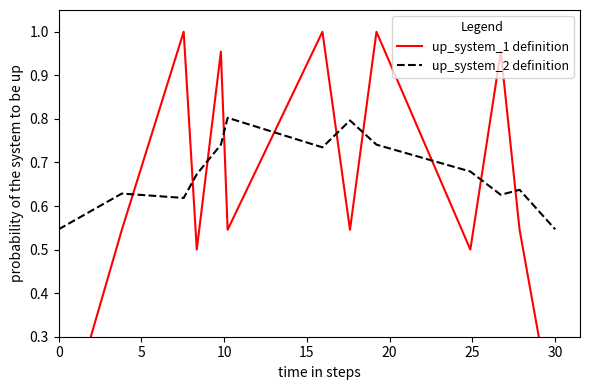

Is the value of up_system_2 definition at 25 greater than the value of up_system_1 definition at 20?

No